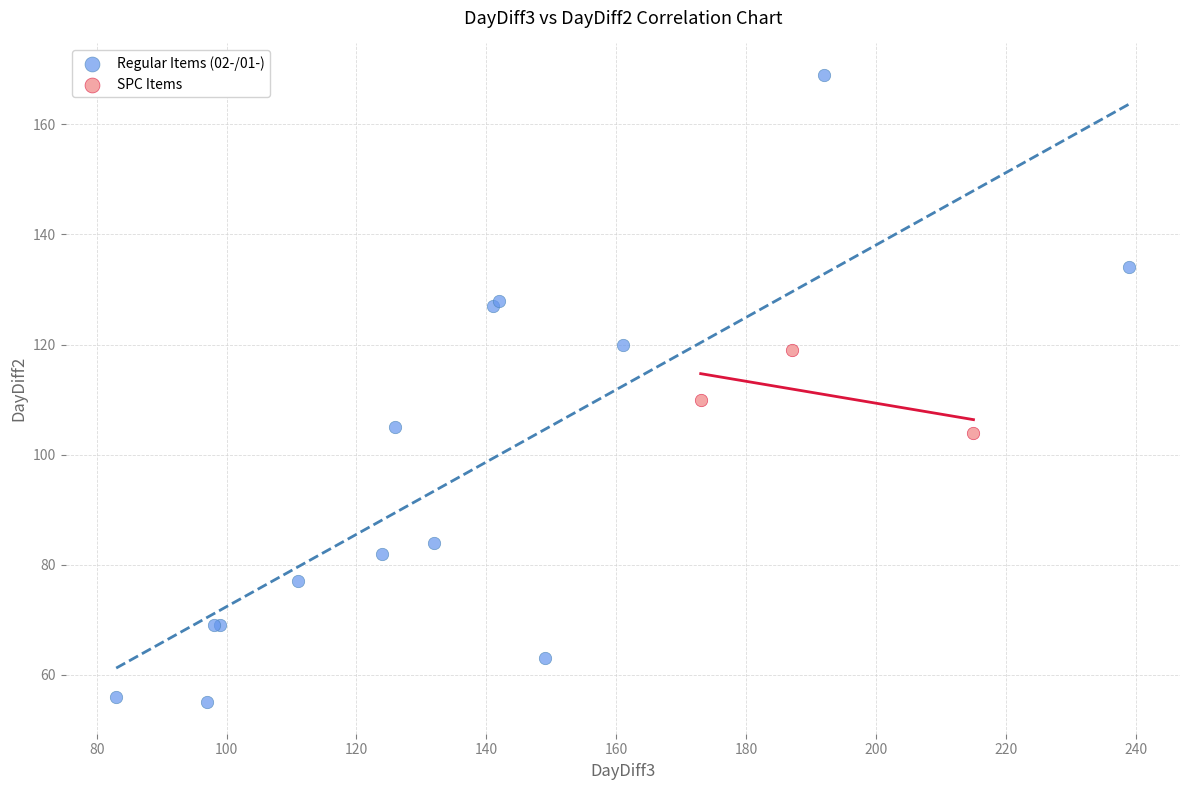

Which series reaches the minimum Y coordinate?

Regular Items (02-/01-)